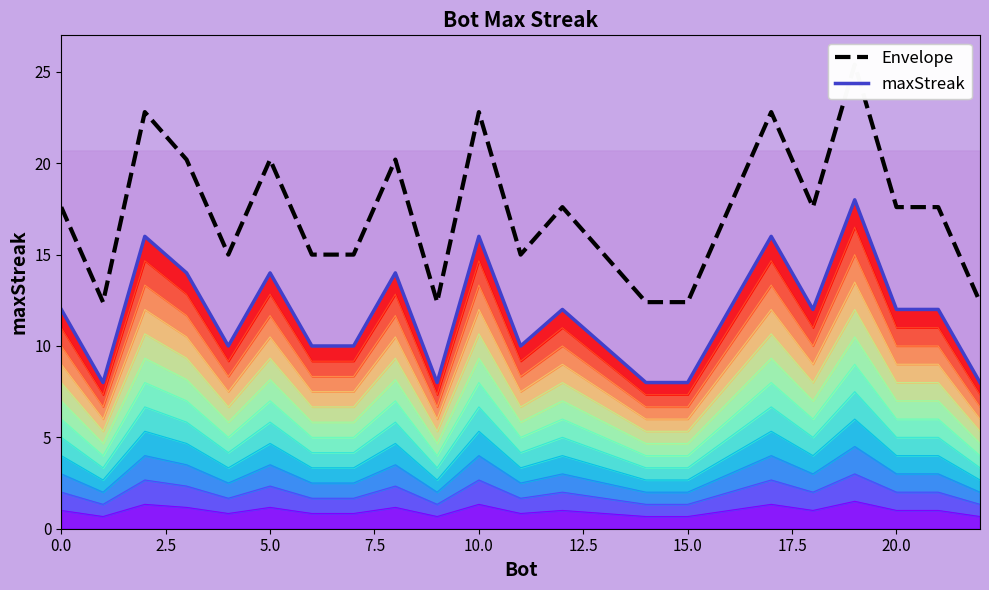

Reading left to right, transcribe all the data shown in this chart.

maxStreak: 12.0	8.0	16.0	14.0	10.0	14.0	10.0	10.0	14.0	8.0	16.0	10.0	12.0	10.0	8.0	8.0	12.0	16.0	12.0	18.0	12.0	12.0	8.0
Envelope: 17.6	12.4	22.8	20.2	15.0	20.2	15.0	15.0	20.2	12.4	22.8	15.0	17.6	15.0	12.4	12.4	17.6	22.8	17.6	25.4	17.6	17.6	12.4